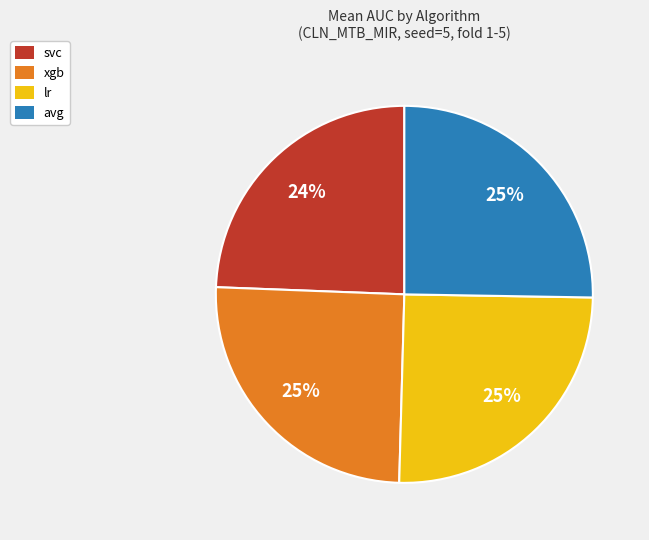

Is the sum of svc and avg greater than half?

No